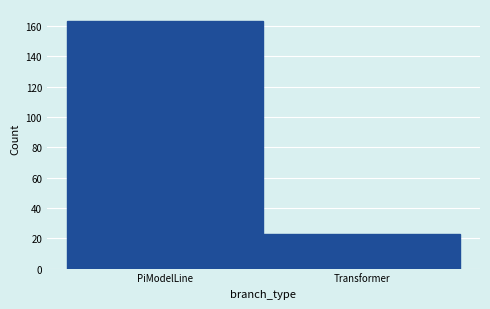

Reading right to left, list all the values displayed in this chart.

Transformer=23	PiModelLine=163